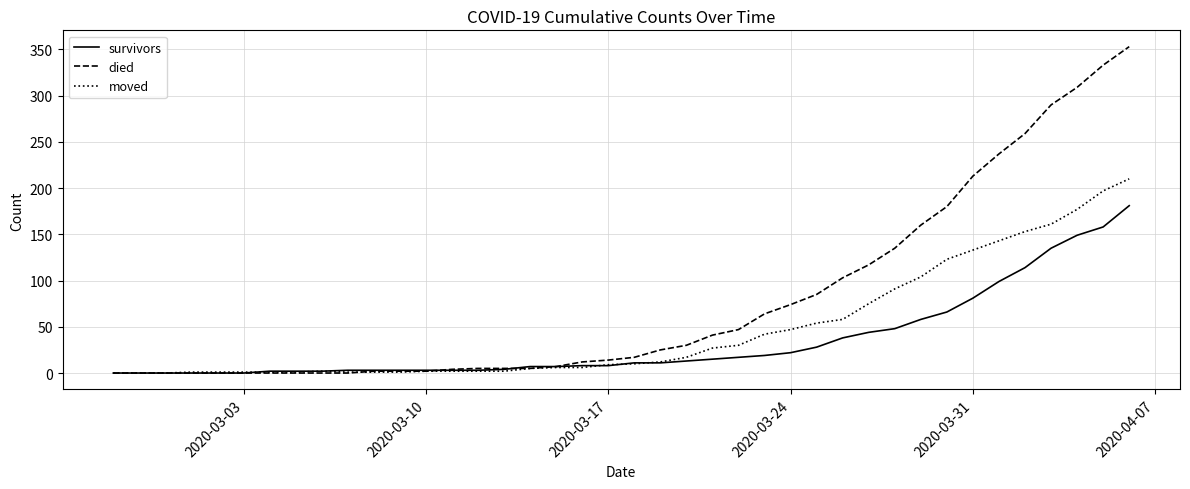

Which series has the largest total across all categories?

died